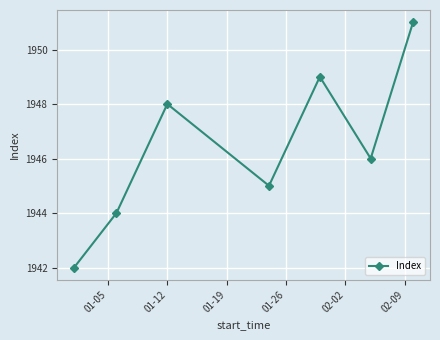

What is the average value?

1946